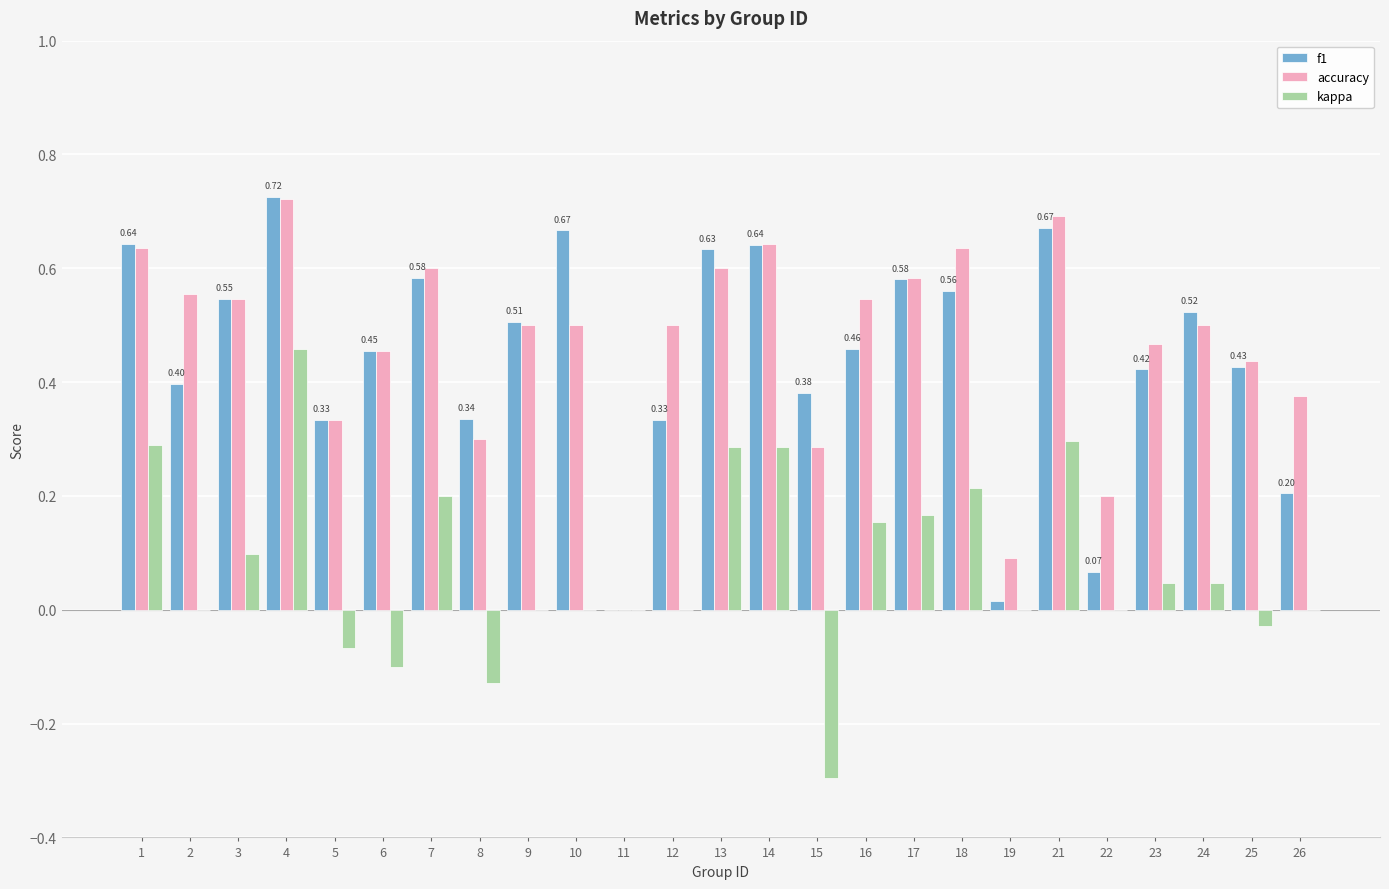

What is the sum of the accuracy values at 4 and 10?

1.2